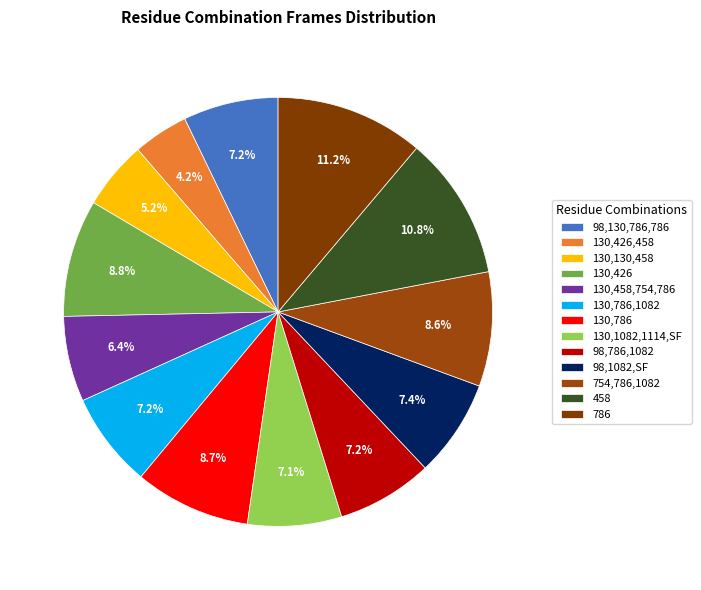

What is the total percentage of 130,130,458 and 98,786,1082?

12.4%